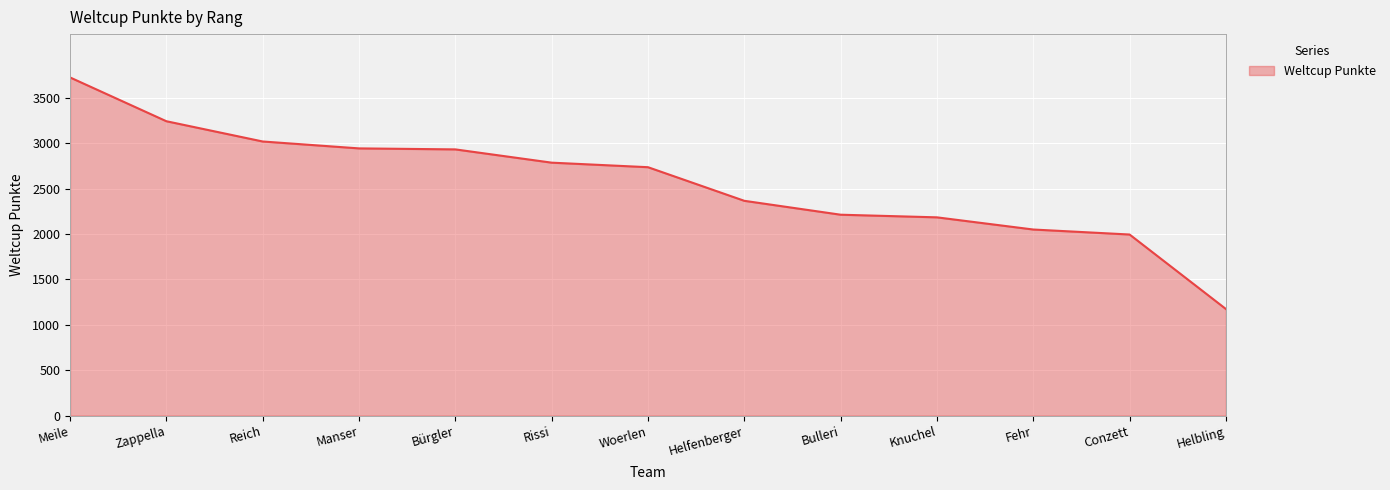

What is the minimum value shown in the chart?

1174